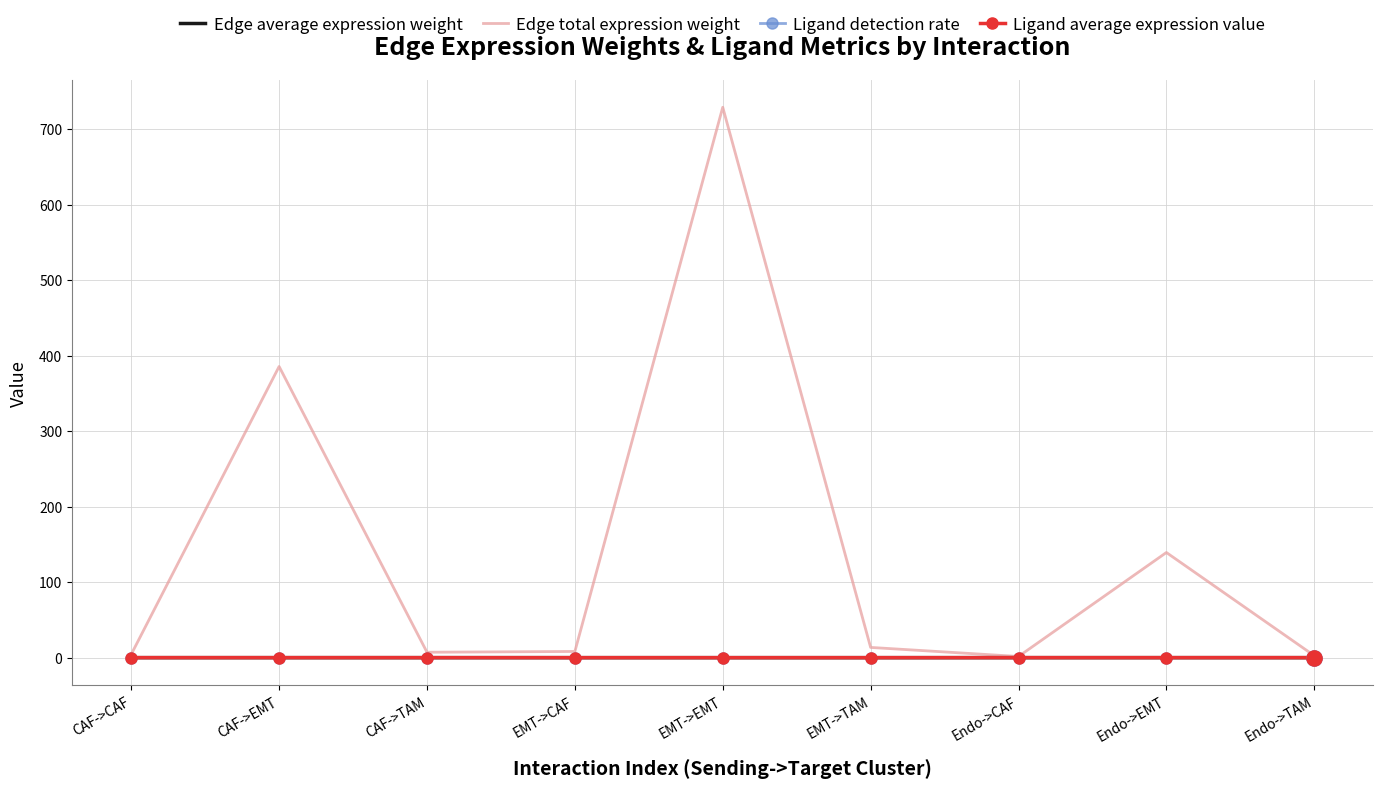

Between CAF->EMT and Endo->EMT, which series saw the biggest shift?

Edge total expression weight